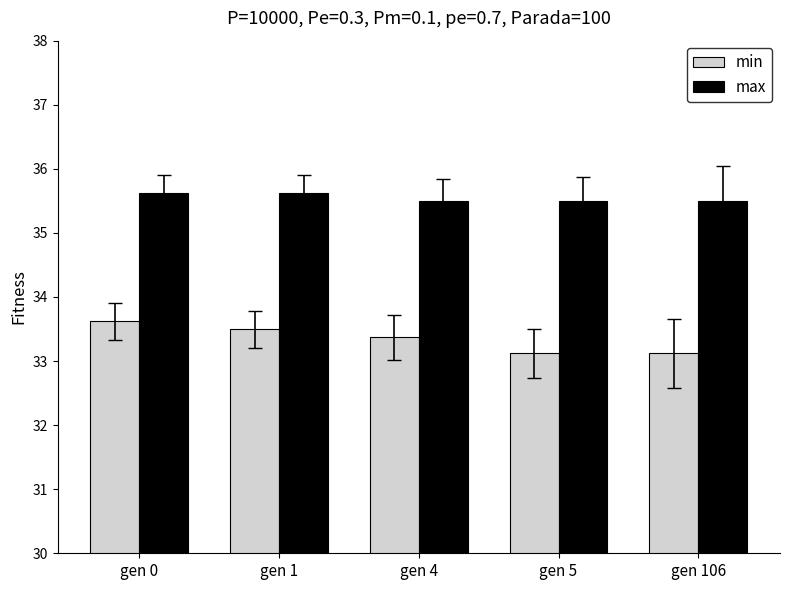

Which series changed the most between gen 1 and gen 5?

min